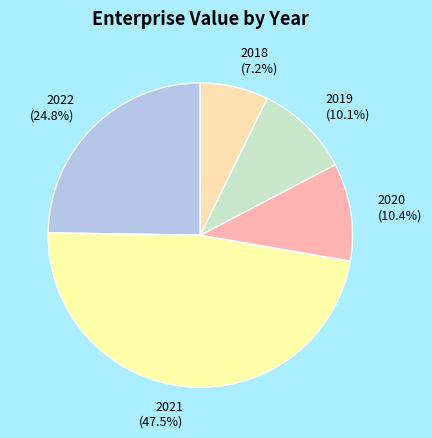

True or false: 2018 accounts for 7% of the total.

True